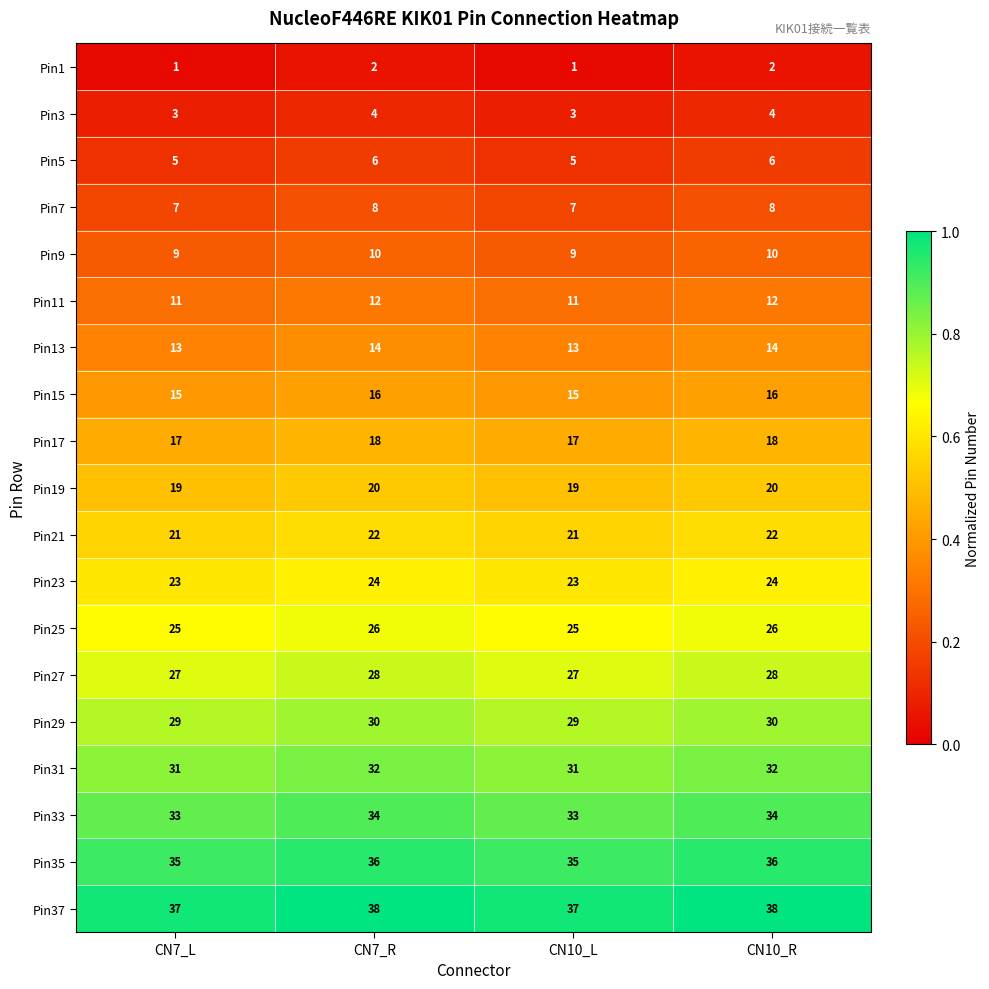

List the series in order of their peak value, highest first.

Pin37, Pin35, Pin33, Pin31, Pin29, Pin27, Pin25, Pin23, Pin21, Pin19, Pin17, Pin15, Pin13, Pin11, Pin9, Pin7, Pin5, Pin3, Pin1